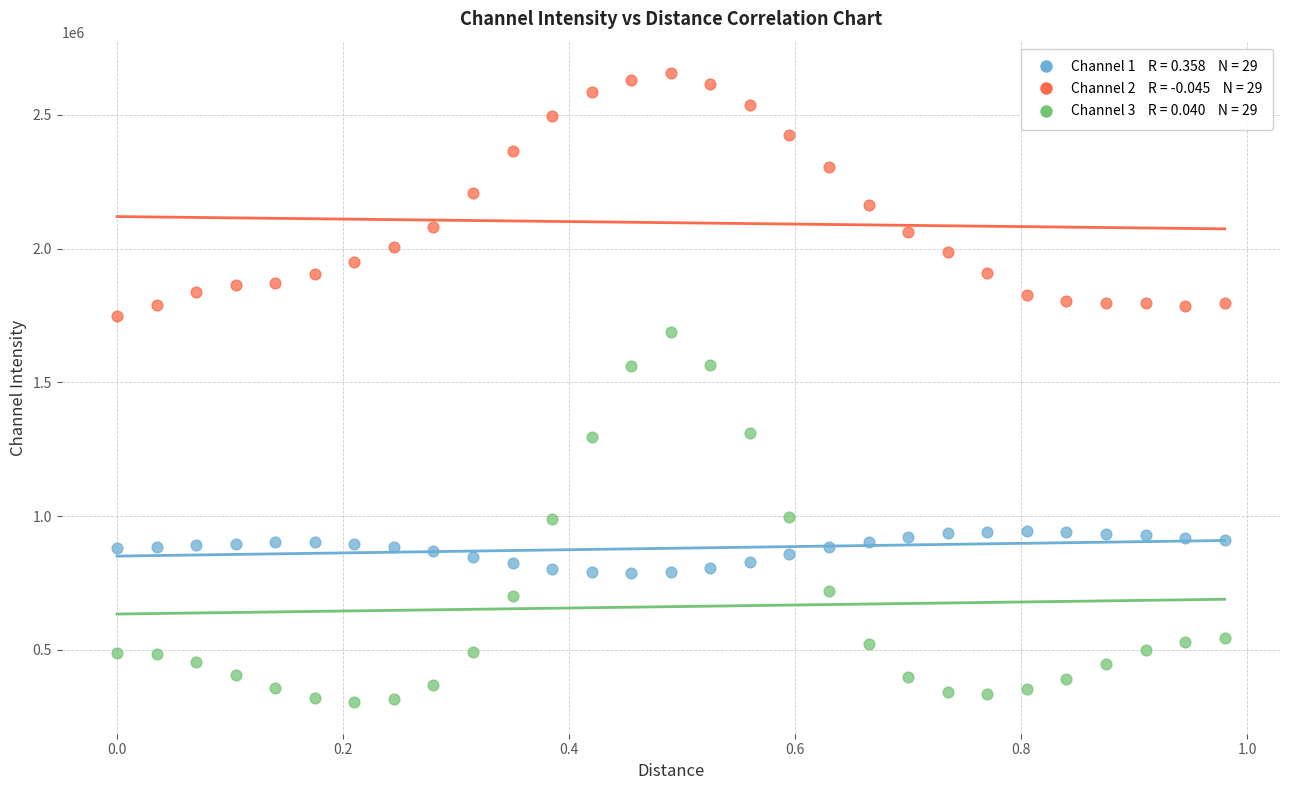

Across all data points, what is the range of Y values (max minus min)?

2351162.6